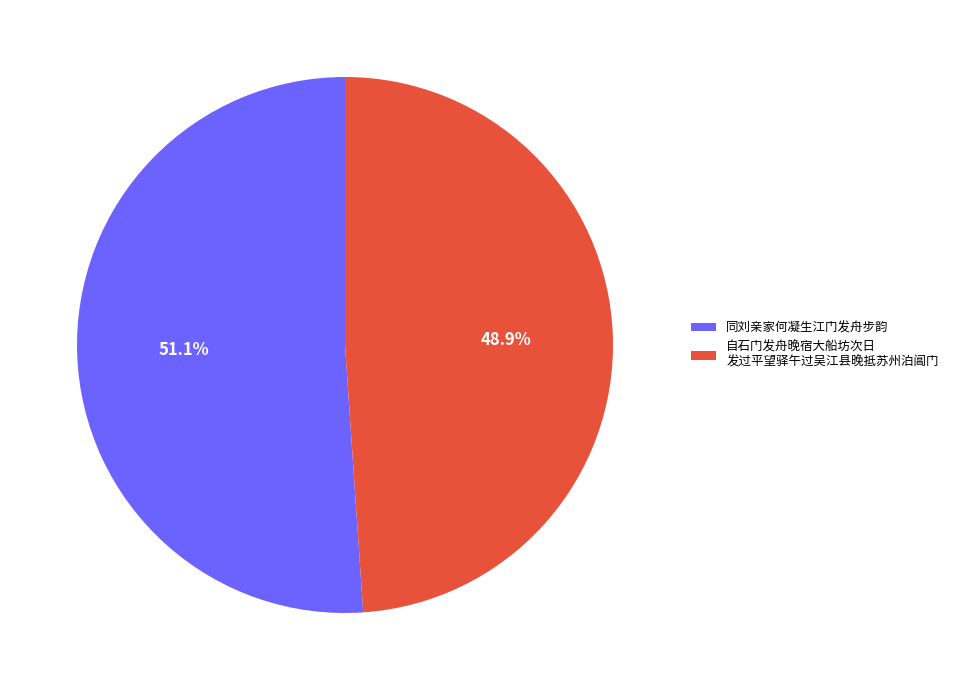

Which category has the smallest portion of the pie?

自石门发舟晚宿大船坊次日 发过平望驿午过吴江县晚抵苏州泊阊门